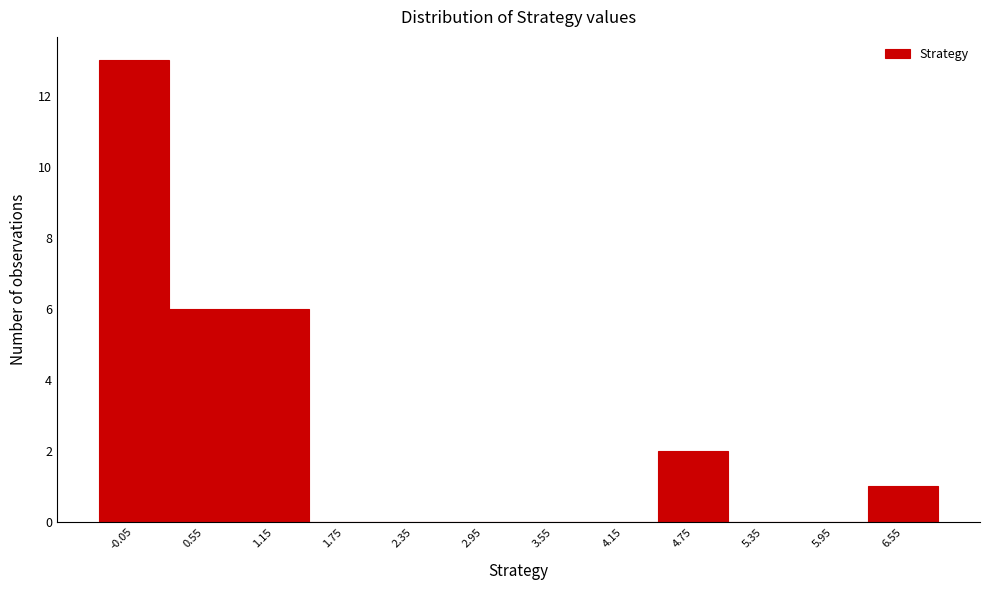

Reading left to right, what are all the values shown in this chart?

-0.05=13	0.55=6	1.15=6	1.75=0	2.35=0	2.95=0	3.55=0	4.15=0	4.75=2	5.35=0	5.95=0	6.55=1